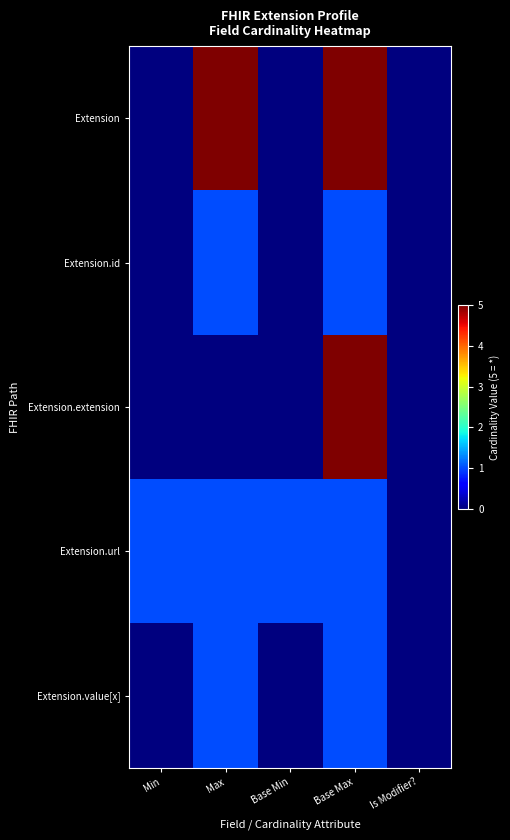

Which series has the largest range (max minus min)?

Extension